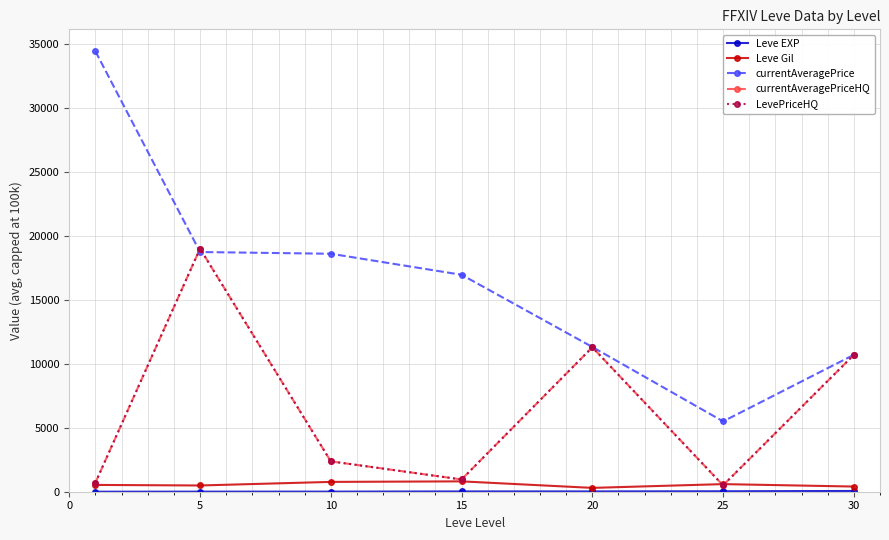

Does the chart have visible grid lines?

Yes